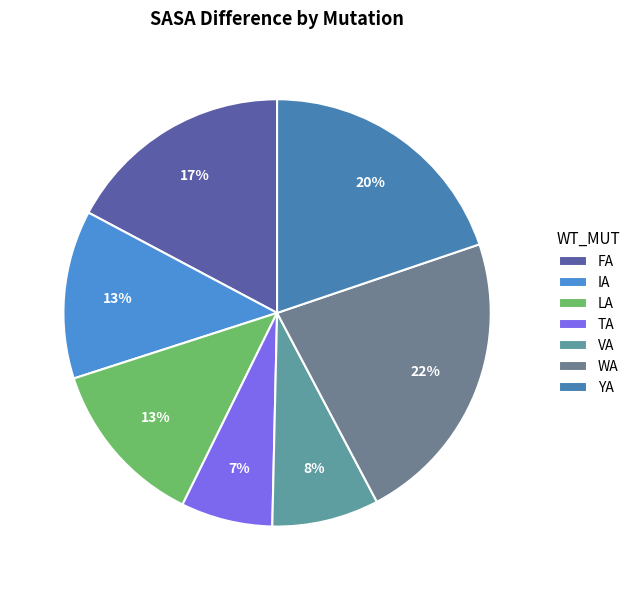

How many slices are in this pie chart?

7